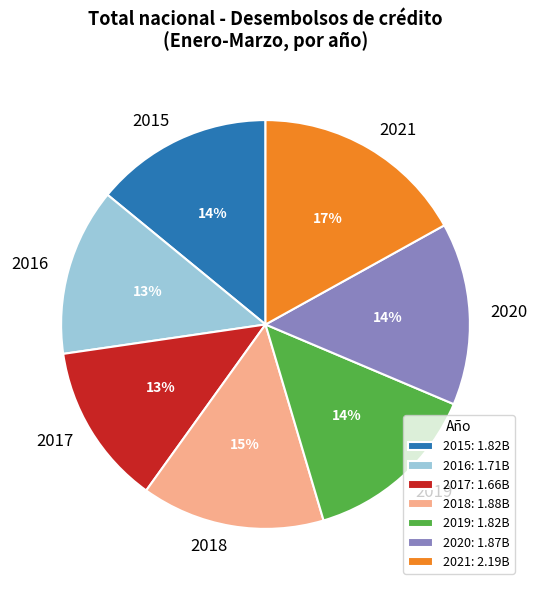

To the nearest percent, what is the average slice percentage?

14%